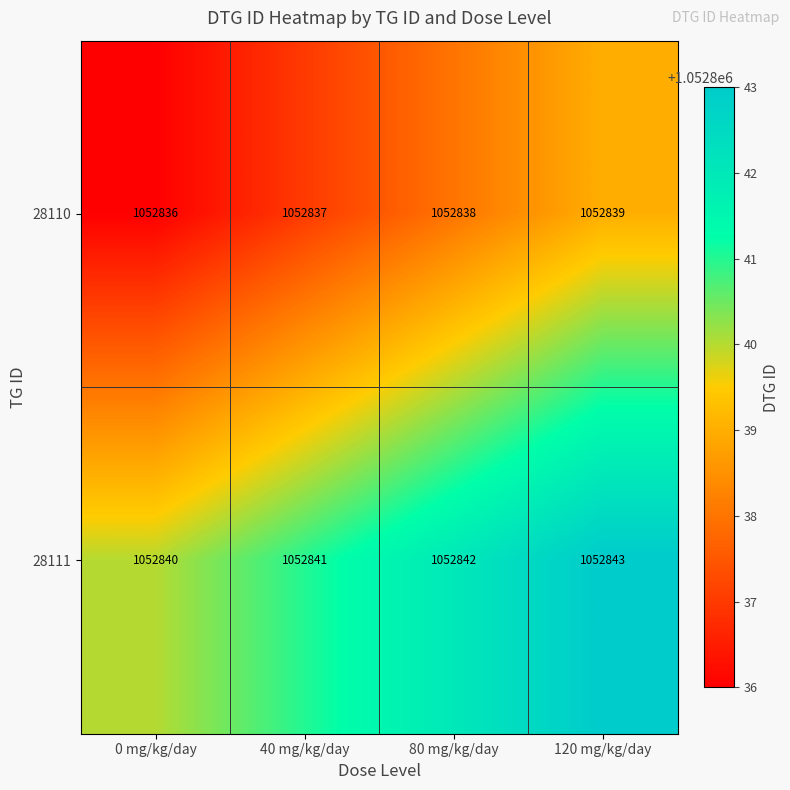

The value of 28110 at 40 mg/kg/day is 1052837. True or false?

True